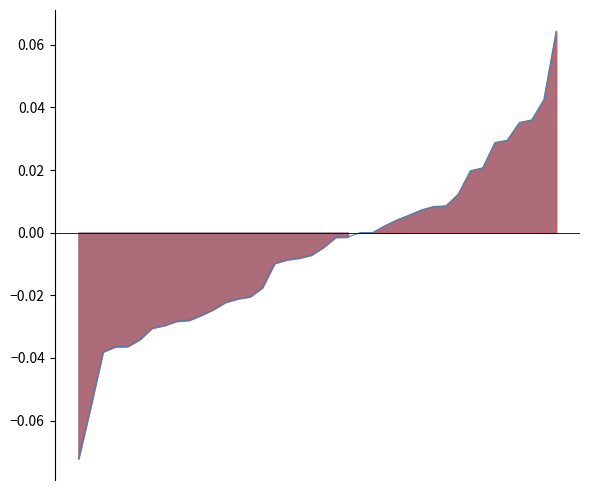

List the labels in order of value, smallest first.

0, 1, 2, 3, 4, 5, 6, 7, 8, 9, 10, 11, 12, 13, 14, 15, 16, 17, 18, 19, 20, 21, 22, 23, 24, 25, 26, 27, 28, 29, 30, 31, 32, 33, 34, 35, 36, 37, 38, 39